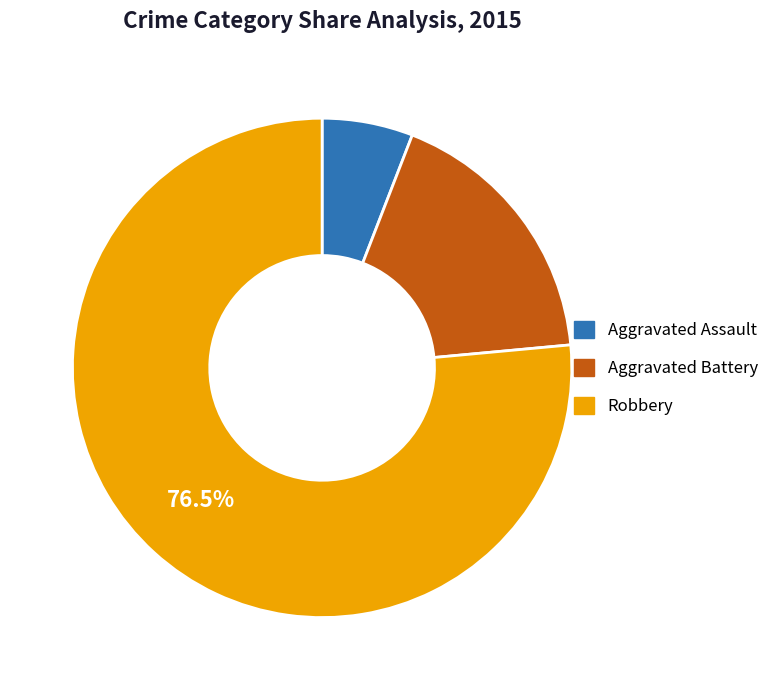

To the nearest percent, what is the average slice percentage?

33%